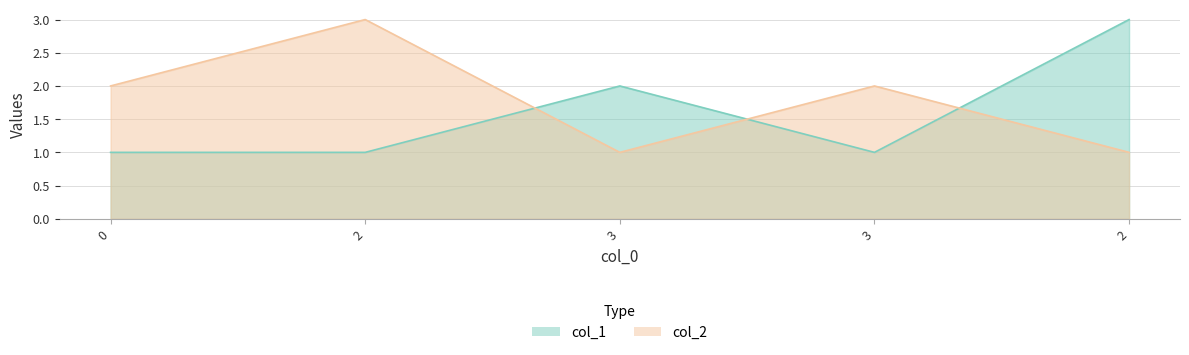

True or false: col_1 and col_2 intersect in this chart.

True